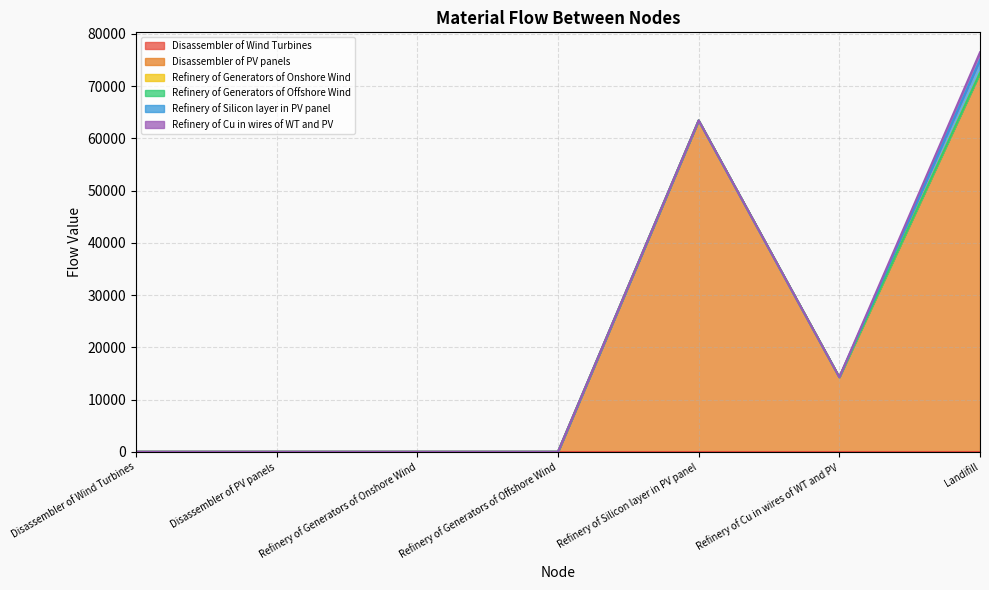

At which label does Disassembler of PV panels reach its minimum?

Disassembler of Wind Turbines